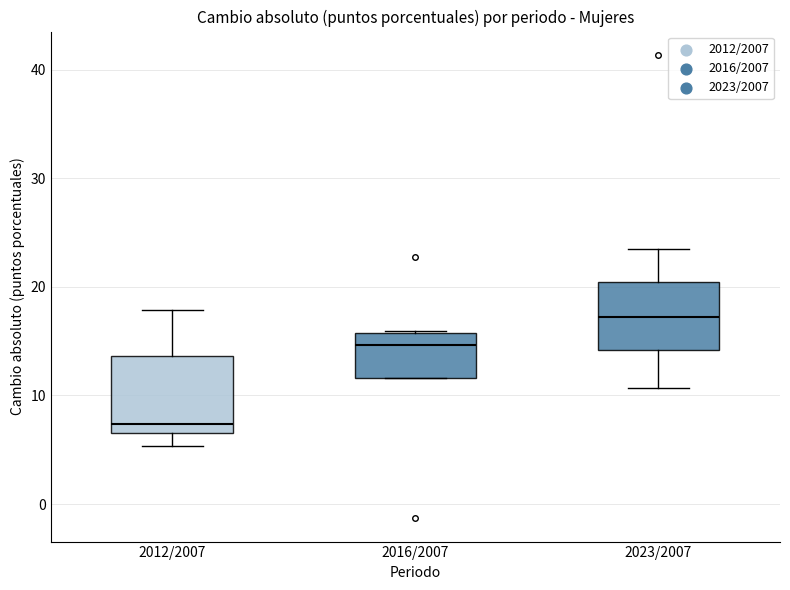

Which box's median line is the lowest?

2012/2007